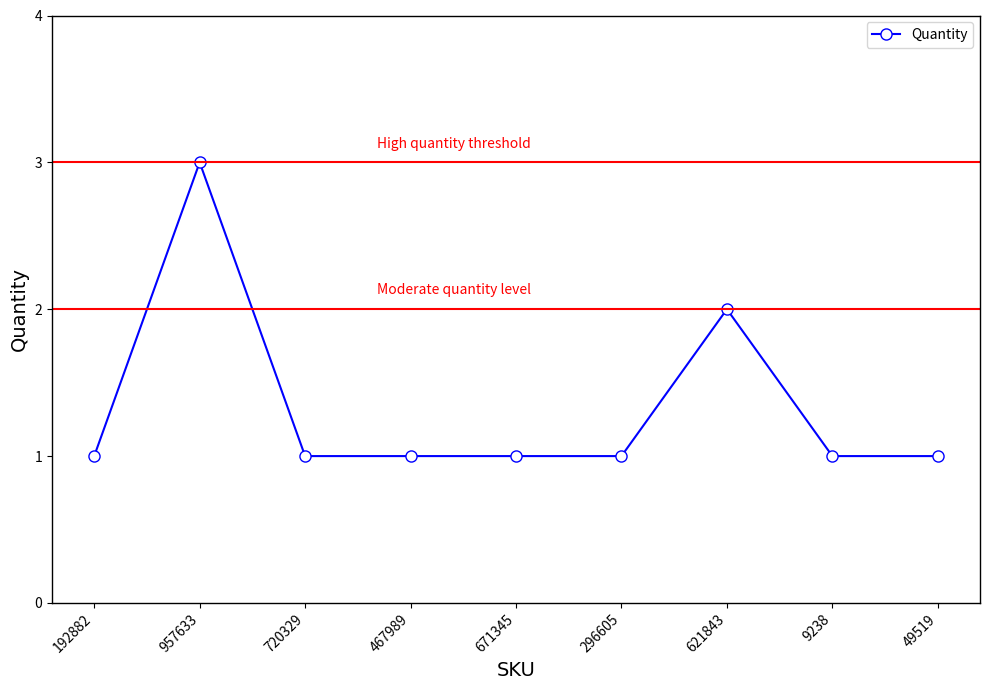

Reading right to left, list all the values displayed in this chart.

49519=1	9238=1	621843=2	296605=1	671345=1	467989=1	720329=1	957633=3	192882=1